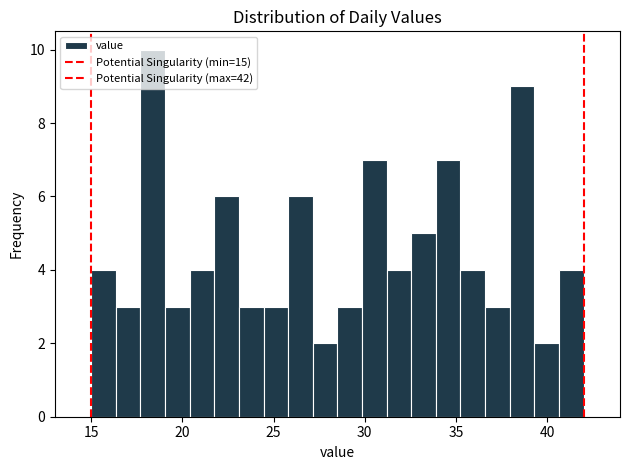

Around what value on the x-axis is the tallest bar? Give the approximate position of its centre, as read against the axis.

18.5